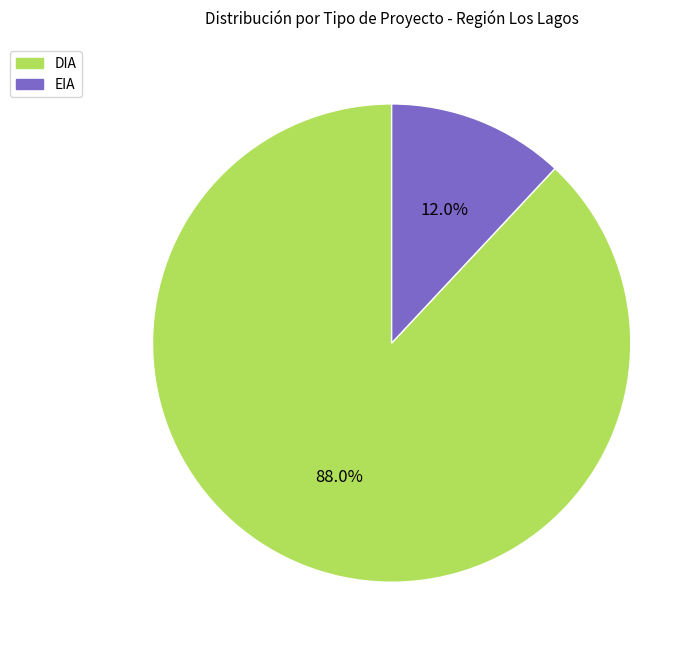

To the nearest percent, what percentage of the pie is EIA?

12%